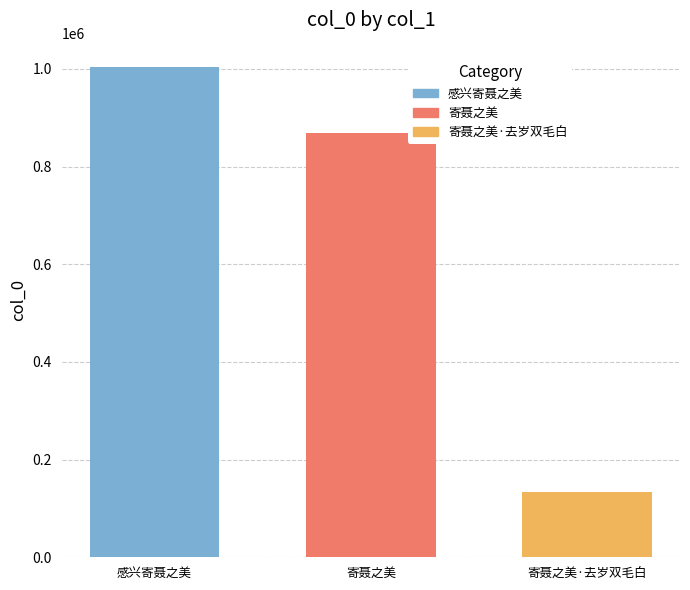

True or false: 寄聂之美·去岁双毛白 has a value of 134412 at 寄聂之美.

True